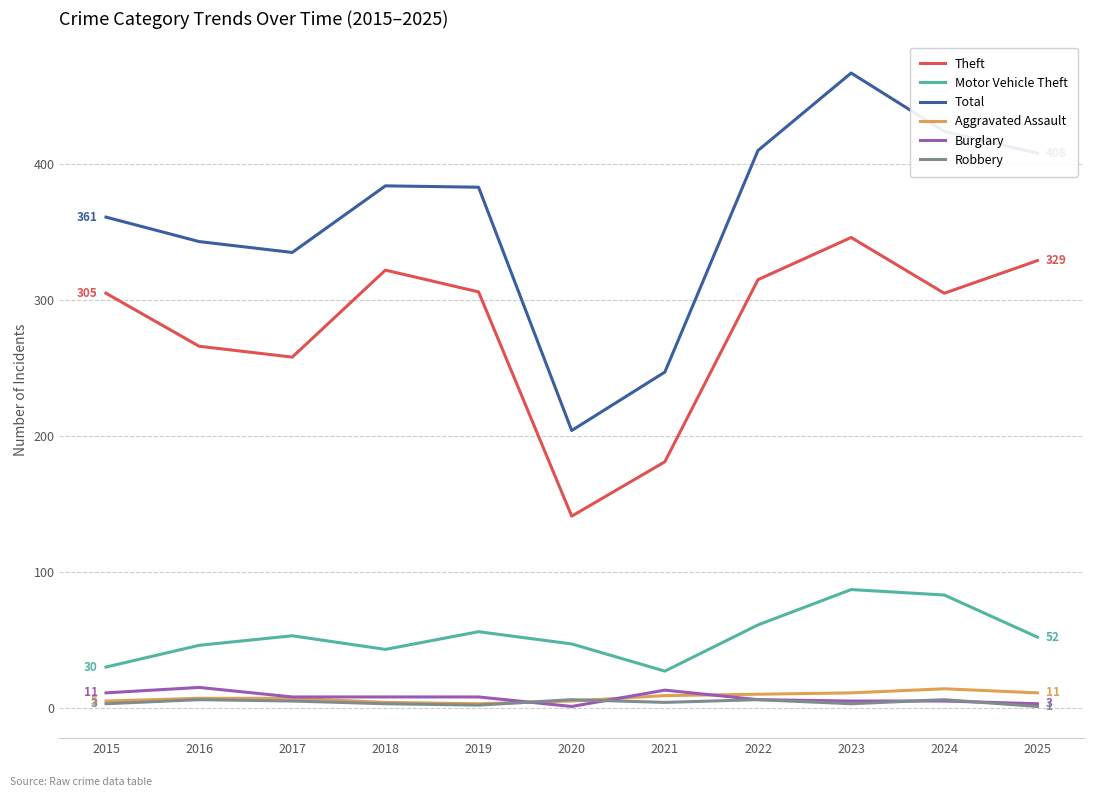

Between 2018 and 2022, which series saw the biggest shift?

Total